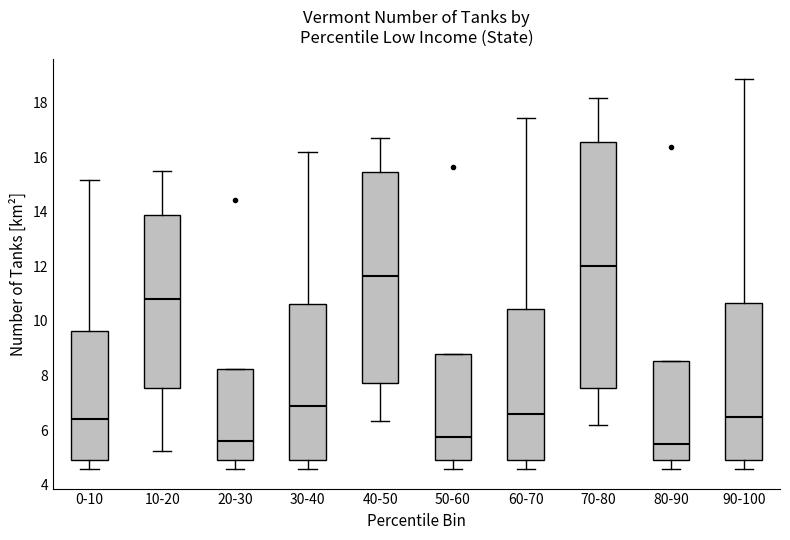

Reading left to right, transcribe this box plot: for each box, give where its median line is, the range the box spans, and where its two whiskers end, as read against the y-axis. The values are not printed on the chart, so give them approximately, as read against the axis.

0-10: median 6.4, box 5.0 to 9.6, whiskers 4.6 to 15.2
10-20: median 10.8, box 7.6 to 13.8, whiskers 5.2 to 15.4
20-30: median 5.6, box 5.0 to 8.2, whiskers 4.6 to 8.2
30-40: median 6.8, box 5.0 to 10.6, whiskers 4.6 to 16.2
40-50: median 11.6, box 7.8 to 15.4, whiskers 6.4 to 16.8
50-60: median 5.8, box 5.0 to 8.8, whiskers 4.6 to 8.8
60-70: median 6.6, box 5.0 to 10.4, whiskers 4.6 to 17.4
70-80: median 12.0, box 7.6 to 16.6, whiskers 6.2 to 18.2
80-90: median 5.4, box 5.0 to 8.6, whiskers 4.6 to 8.6
90-100: median 6.4, box 5.0 to 10.6, whiskers 4.6 to 18.8